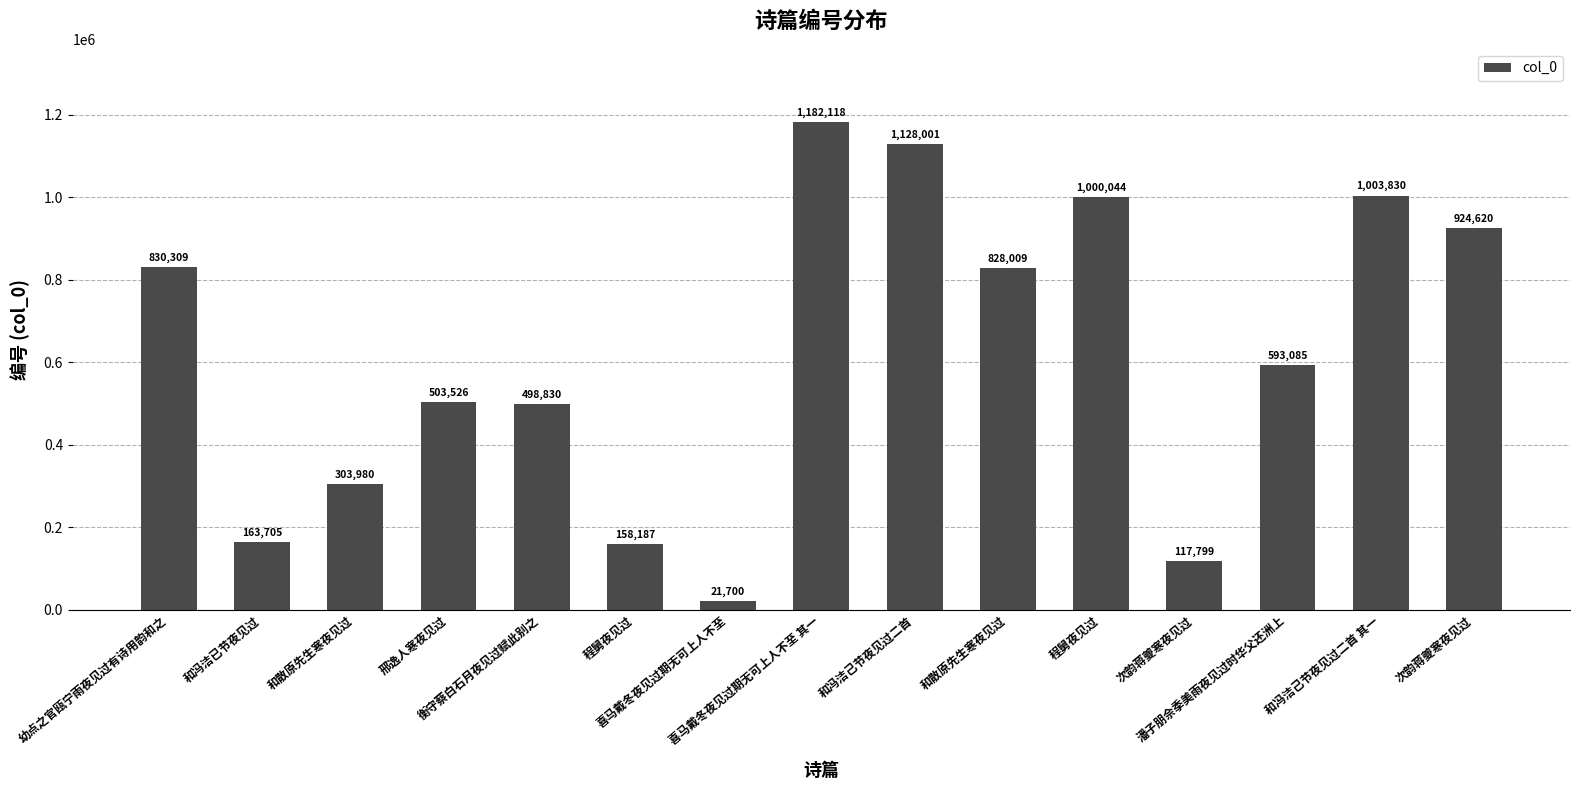

Reading left to right, extract all data points from this chart.

幼点之官瓯宁雨夜见过有诗用韵和之=830309	和冯洁已节夜见过=163705	和散原先生寒夜见过=303980	邢逸人寒夜见过=503526	衡守蔡白石月夜见过赋此别之=498830	程舅夜见过=158187	喜马戴冬夜见过期无可上人不至=21700	喜马戴冬夜见过期无可上人不至 其一=1182118	和冯洁己节夜见过二首=1128001	和散原先生寒夜见过=828009	程舅夜见过=1000044	次韵蒋夔寒夜见过=117799	潘子朋佘季美雨夜见过时华父还洲上=593085	和冯洁己节夜见过二首 其一=1003830	次韵蒋夔寒夜见过=924620